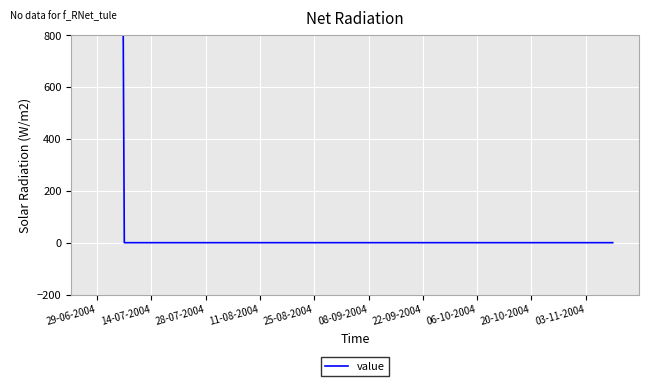

The value at 03-11-2004 is -13920. True or false?

False